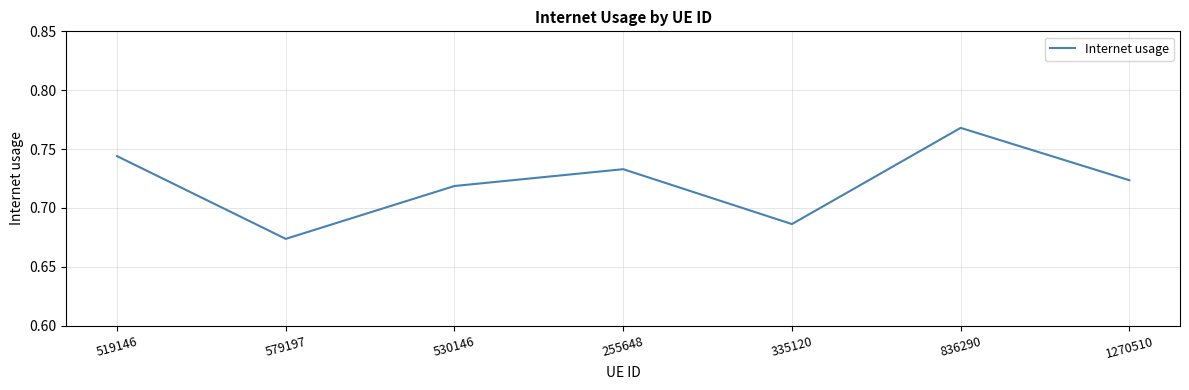

True or false: the data has more than 0 interior local peaks.

True